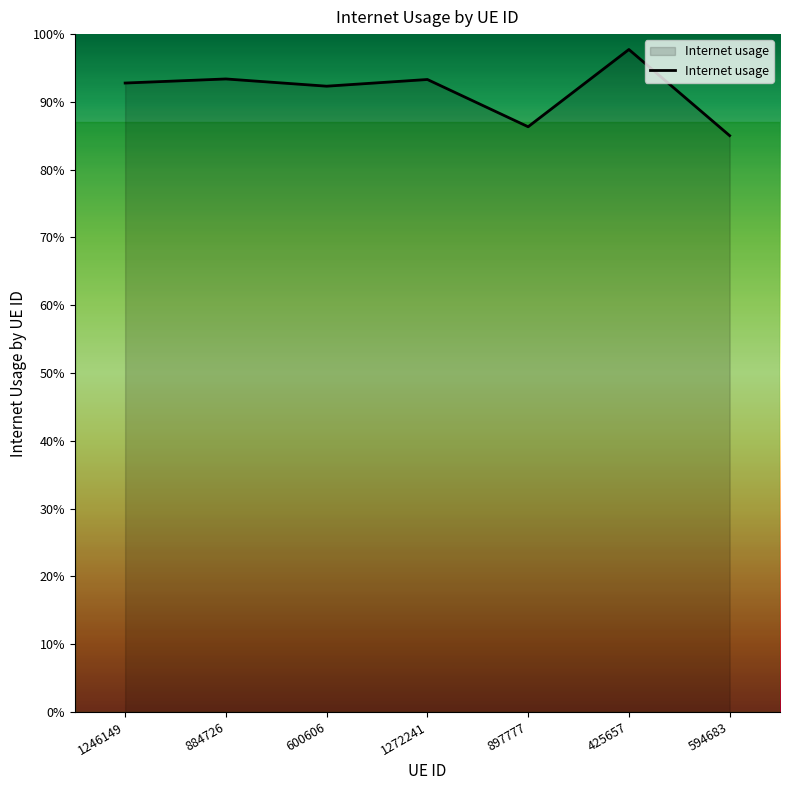

Is this an area chart (filled region under the line)?

Yes